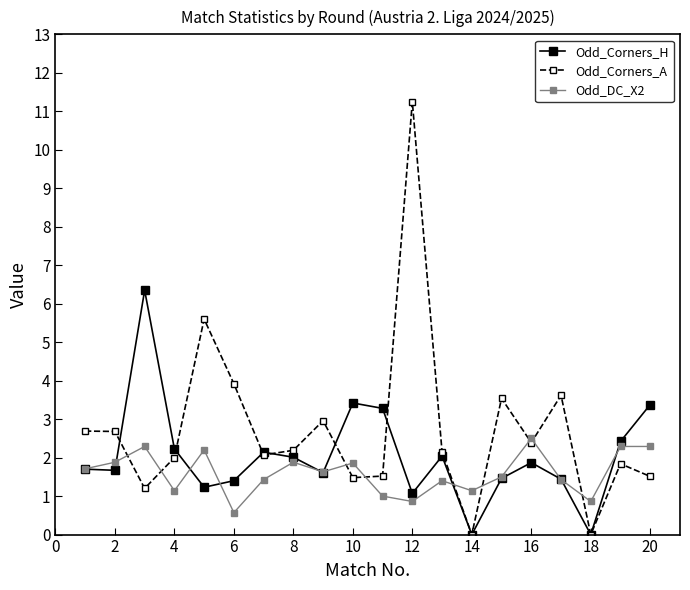

At how many categories does at least one series exceed 6?

2